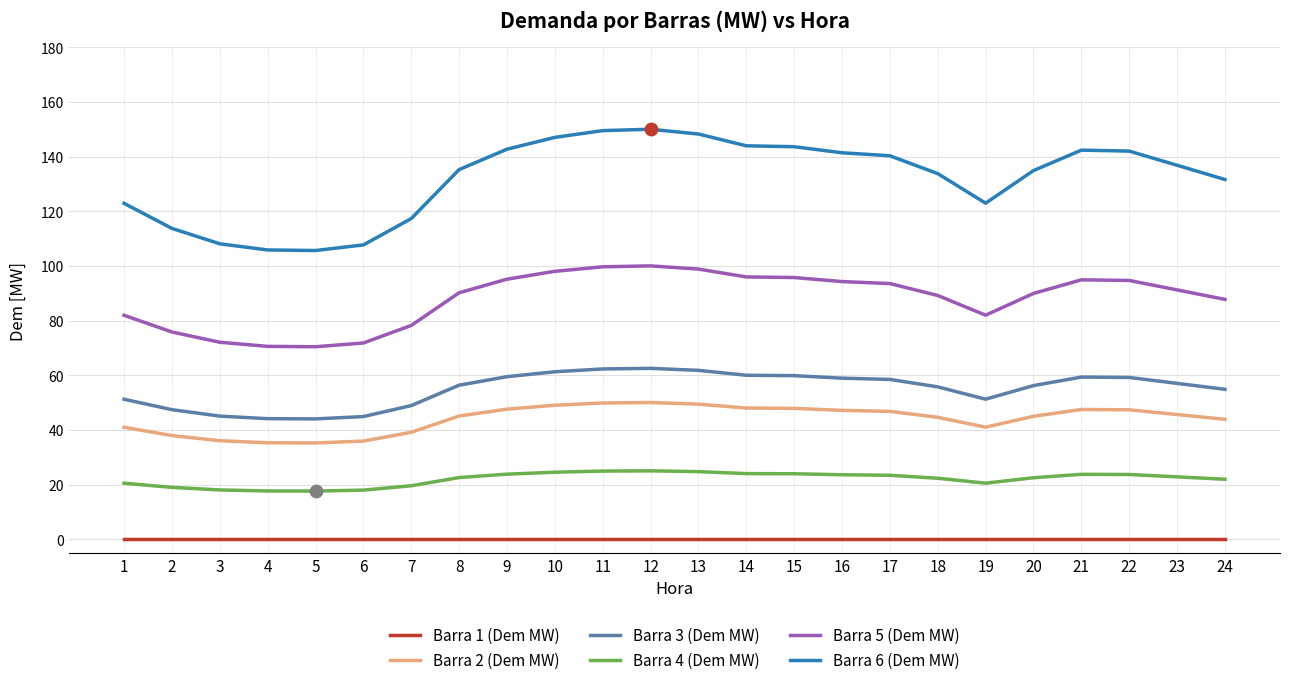

Is the value of Barra 3 (Dem MW) at 8 greater than the value of Barra 4 (Dem MW) at 3?

Yes